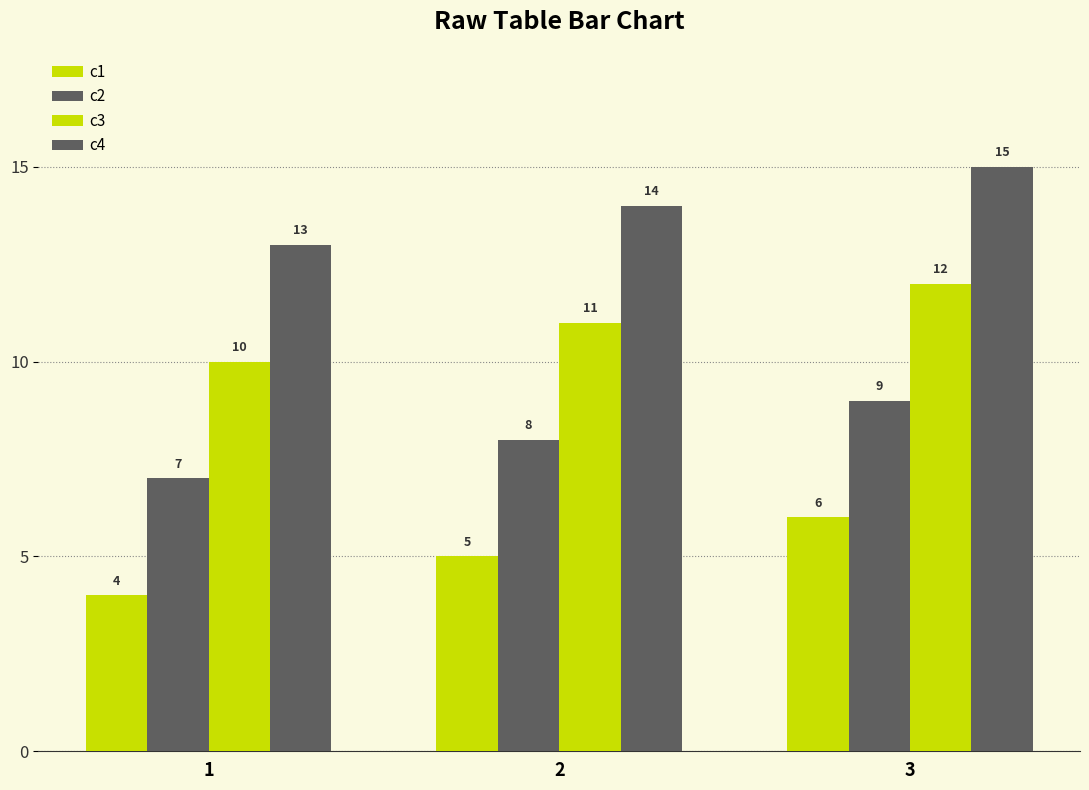

How many categories are shown in the chart?

3